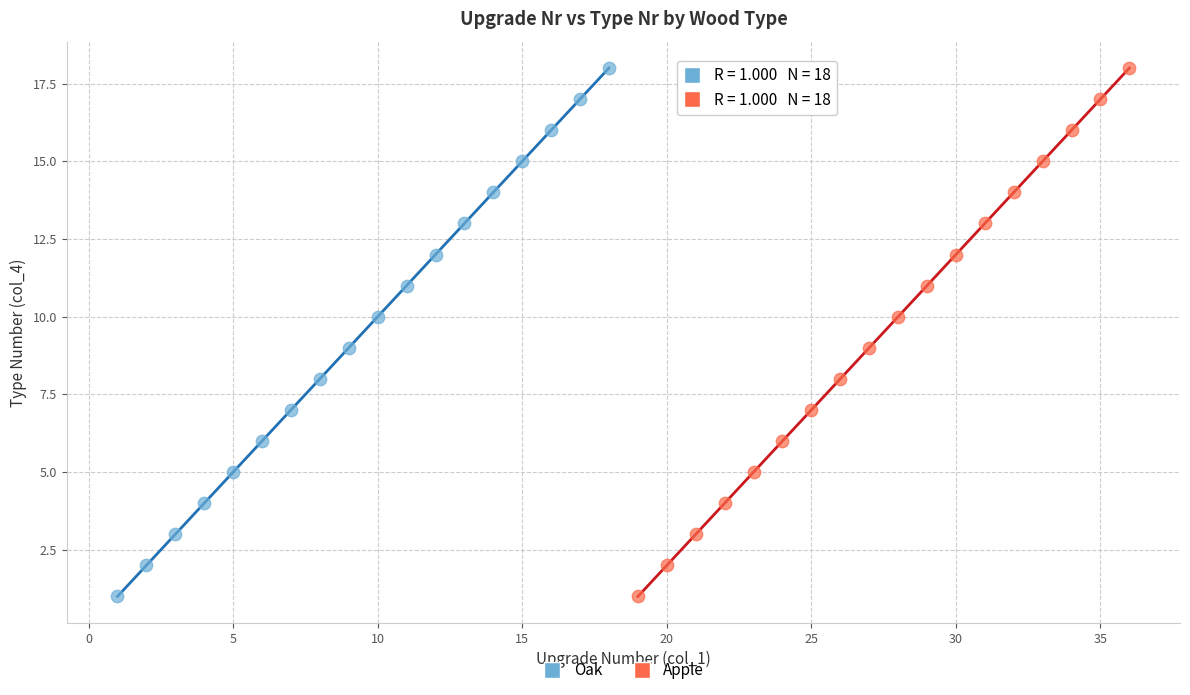

What are all the series names shown in the legend?

Oak, Apple